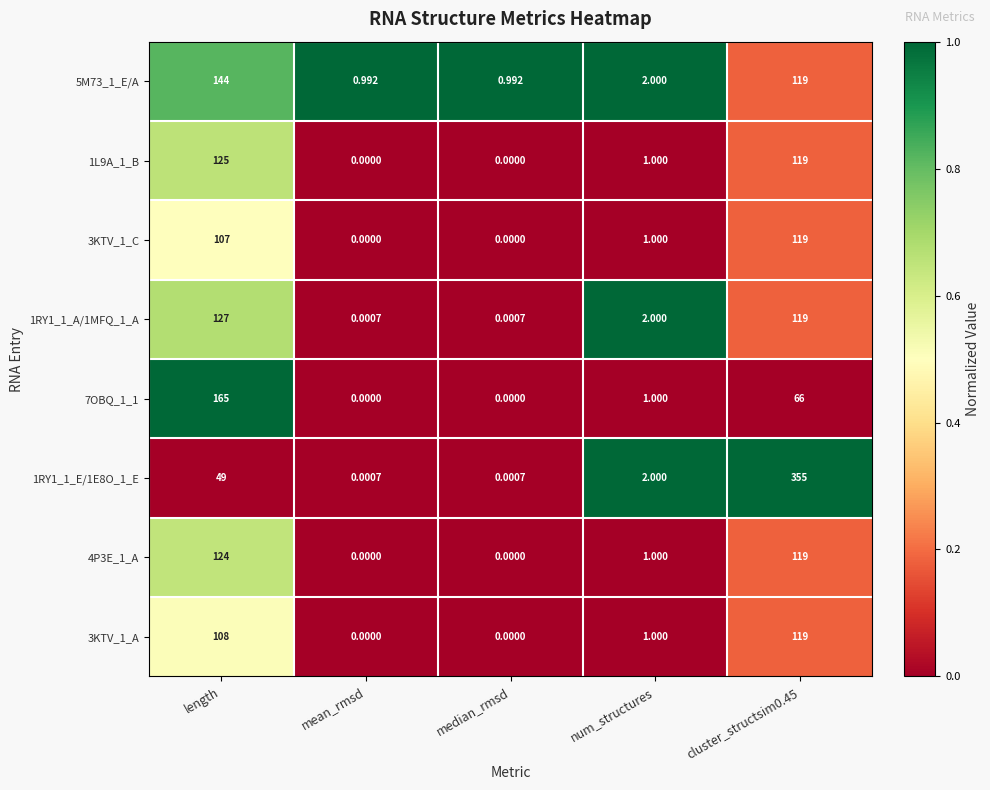

At which label is 3KTV_1_A closest to 59?

length